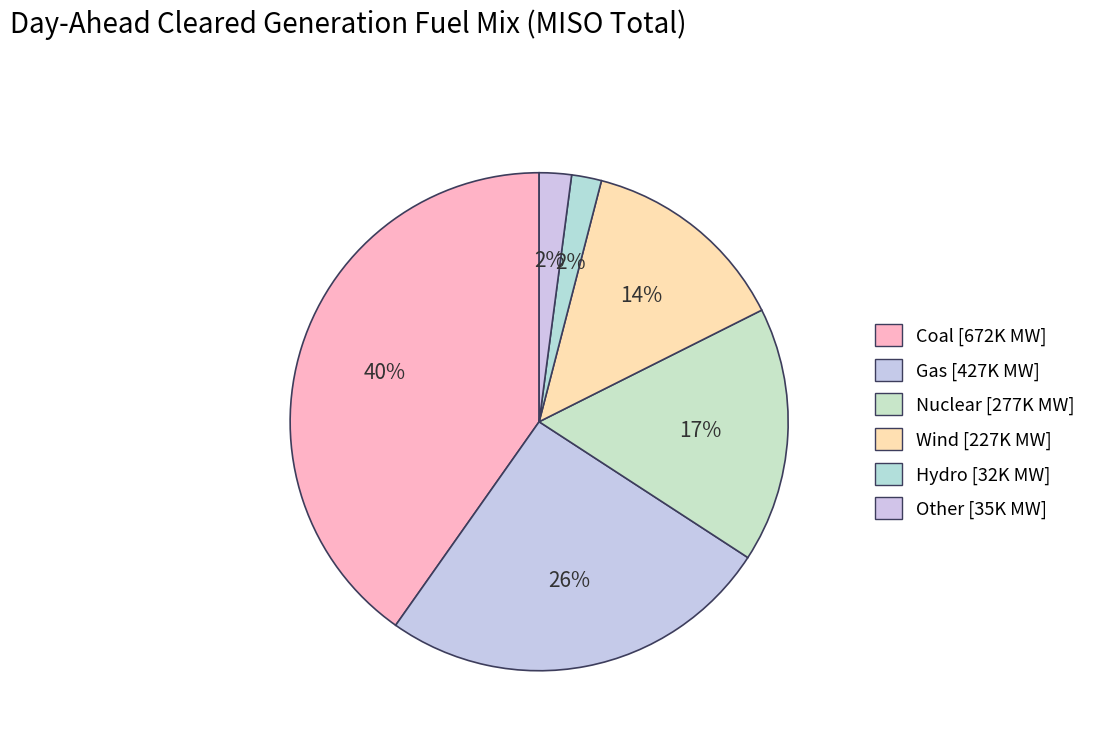

What percentage is the Gas slice, to the nearest percent?

26%